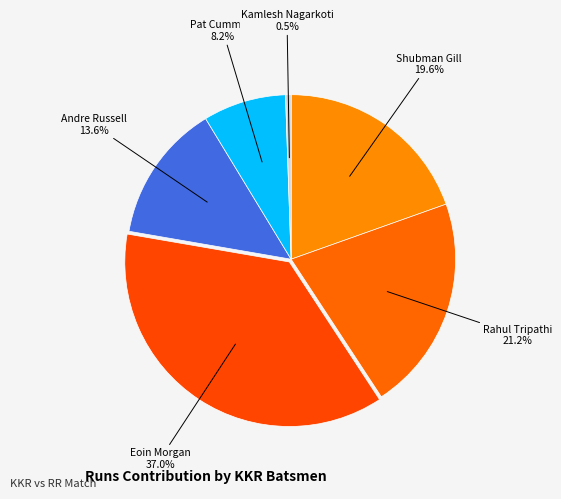

What is the ratio of the value at Eoin Morgan to the value at Rahul Tripathi?

1.7